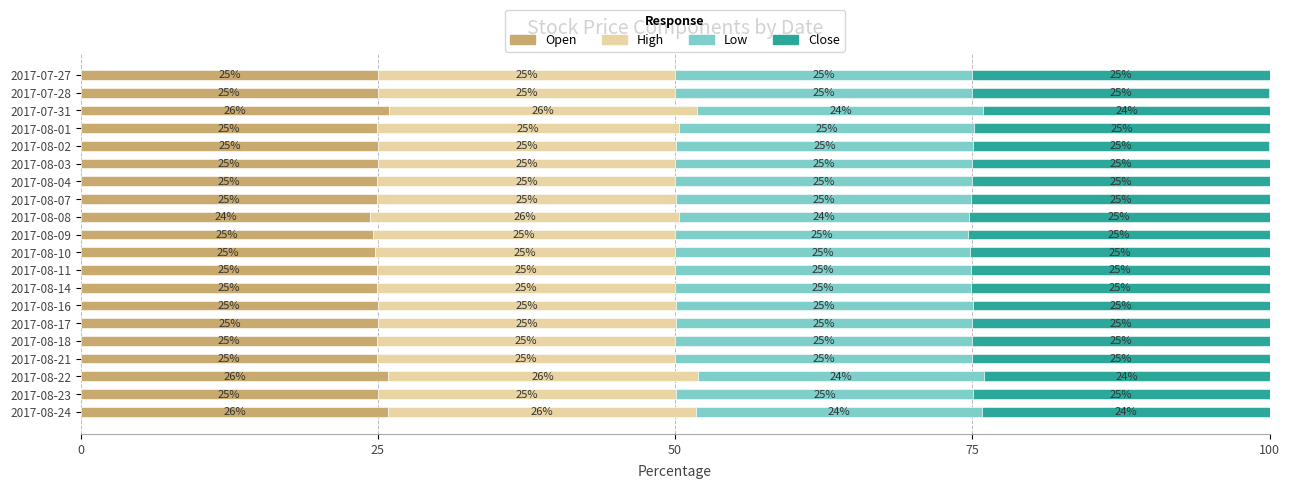

What is the highest value of the Open series?

25.9